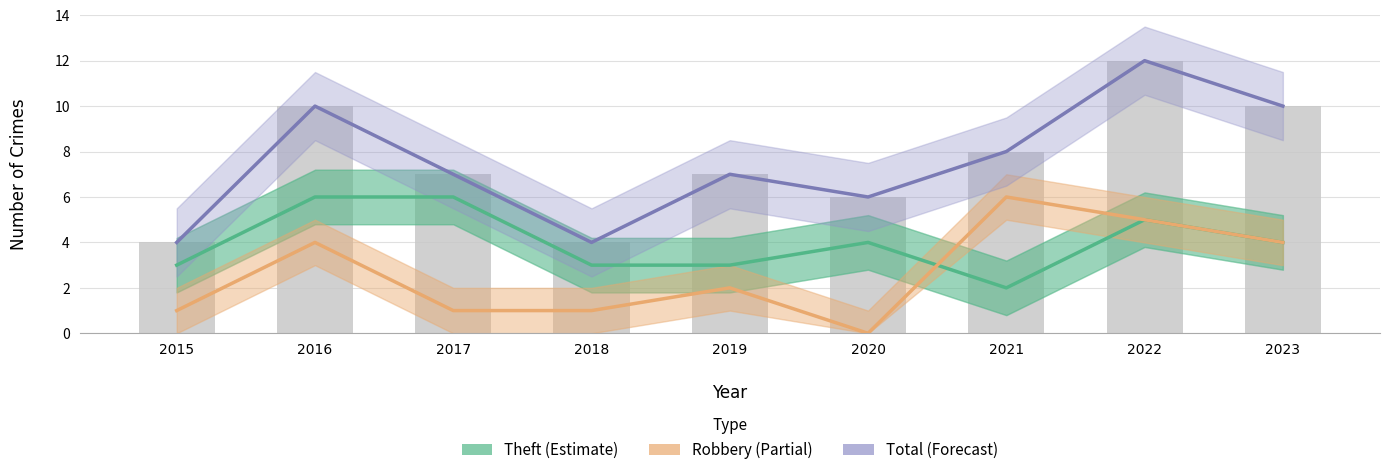

What is the total value across all series at 2018?

8